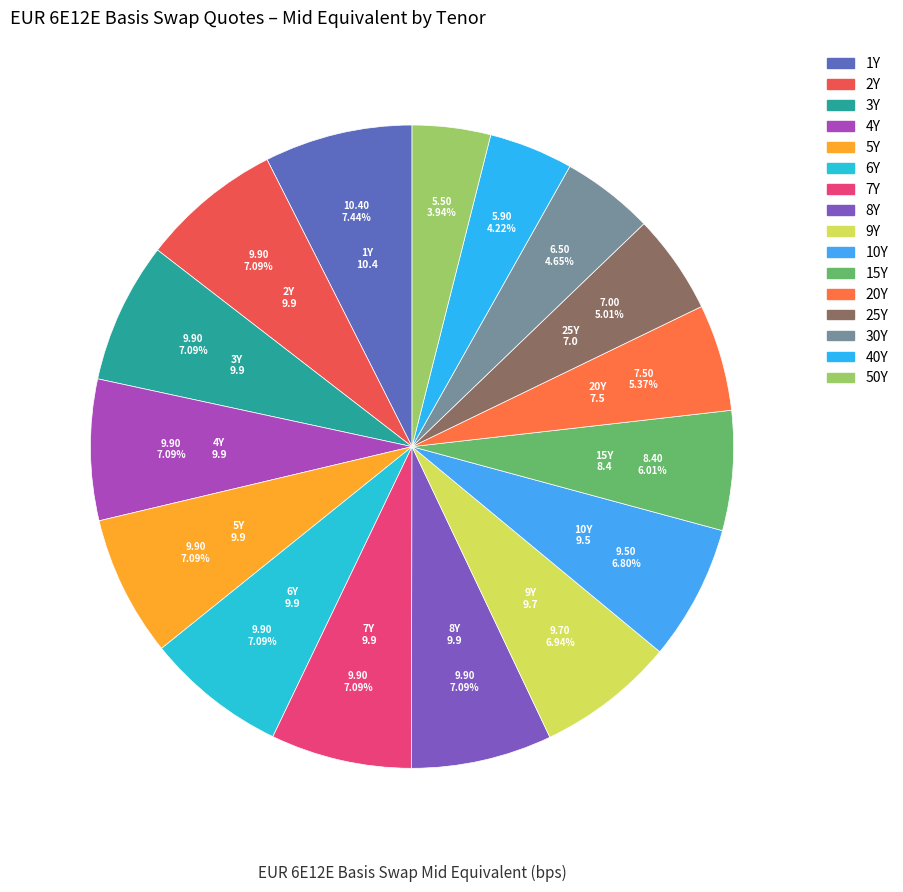

What is the ratio of the value at 3Y to the value at 2Y?

1.0